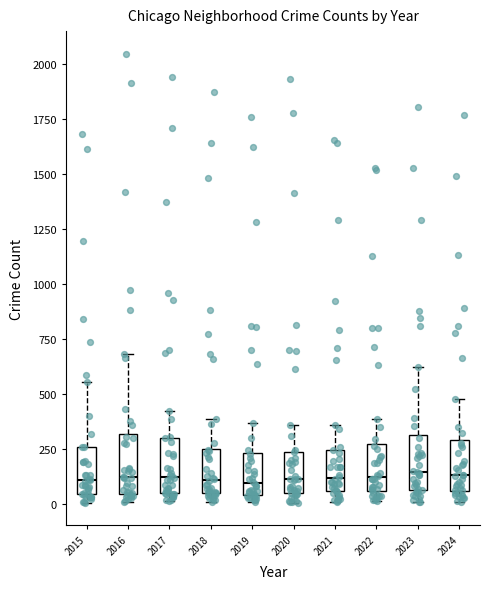

Reading left to right, read every box against the y-axis: the position of its median line, the range the box covers, and the ends of its whiskers. The values are not printed on the chart, so give them approximately, as read against the axis.

2015: median 100, box 50 to 250, whiskers 0 to 550
2016: median 100, box 50 to 300, whiskers 0 to 700
2017: median 100, box 50 to 300, whiskers 0 to 400
2018: median 100, box 50 to 250, whiskers 0 to 400
2019: median 100, box 50 to 250, whiskers 0 to 350
2020: median 100, box 50 to 250, whiskers 0 to 350
2021: median 100, box 50 to 250, whiskers 0 to 350
2022: median 100, box 50 to 250, whiskers 0 to 400
2023: median 150, box 50 to 300, whiskers 0 to 600
2024: median 150, box 50 to 300, whiskers 0 to 500